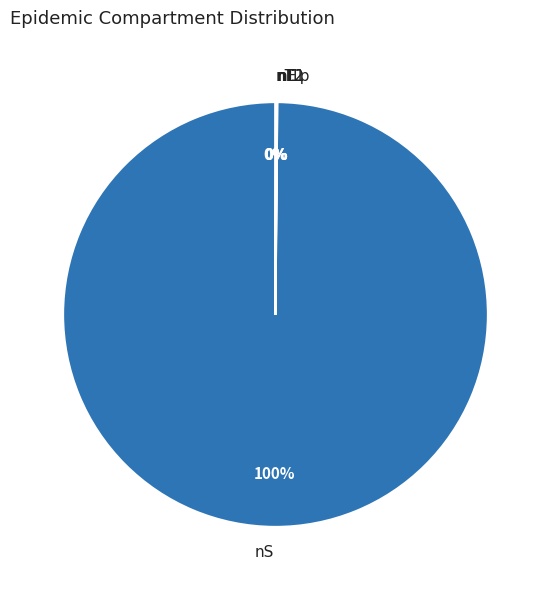

To the nearest percent, what is the difference between the largest and smallest slice percentages?

100%